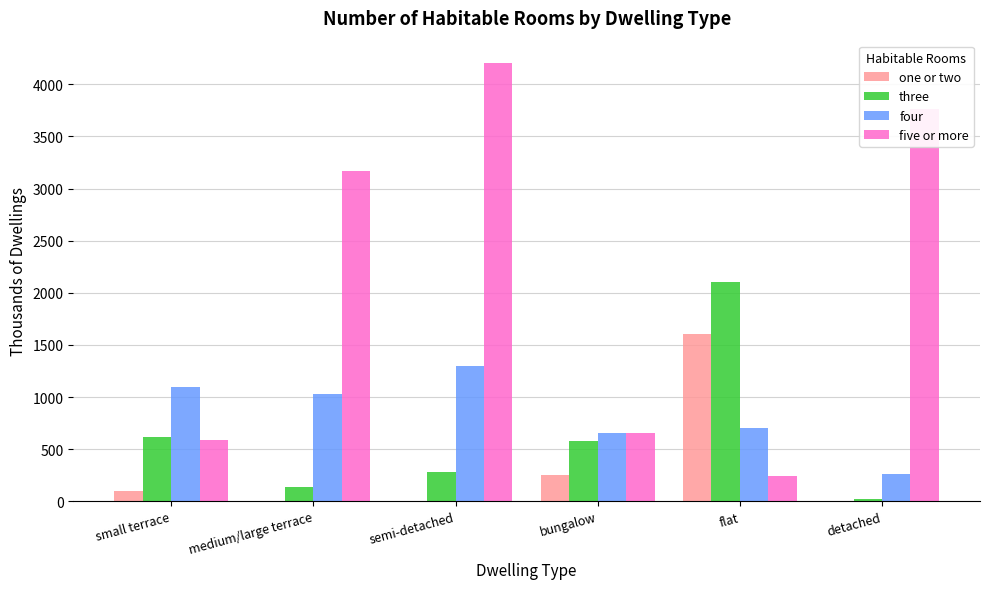

What is the approximate value of five or more at small terrace?

586.4